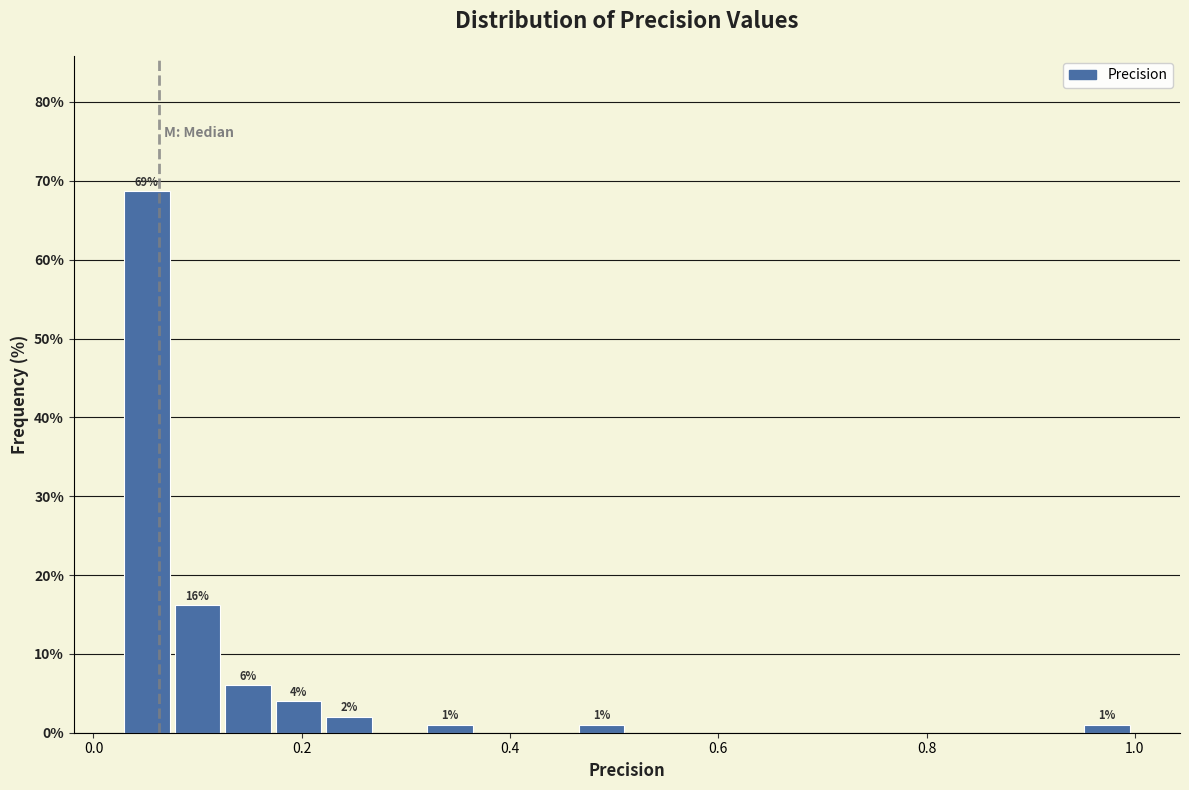

Around what value on the x-axis is the tallest bar? Give the approximate position of its centre, as read against the axis.

0.06